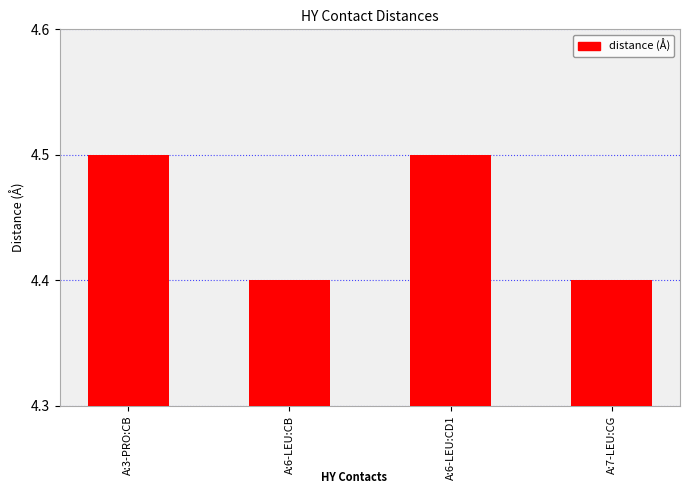

How many data points does each series have?

4